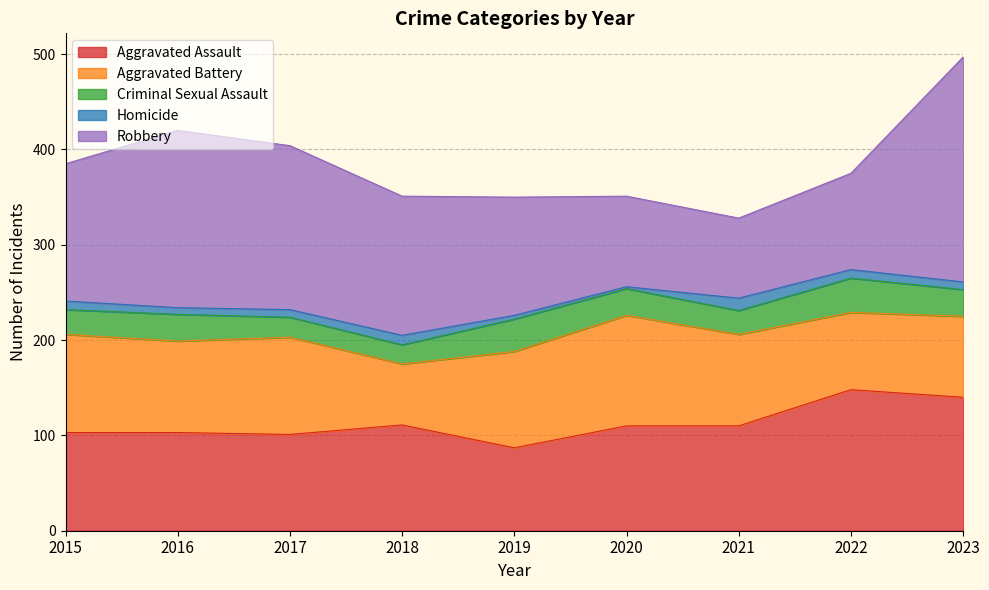

Which series has the widest spread of values?

Robbery